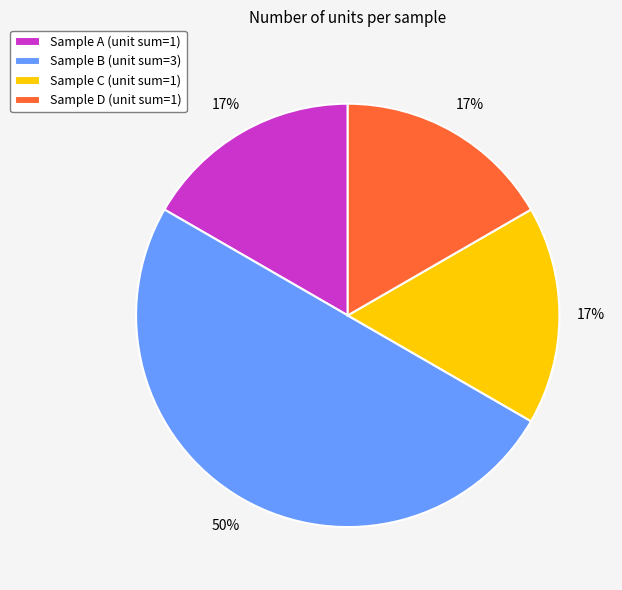

Is the sum of Sample A (unit sum=1) and Sample C (unit sum=1) greater than half?

No